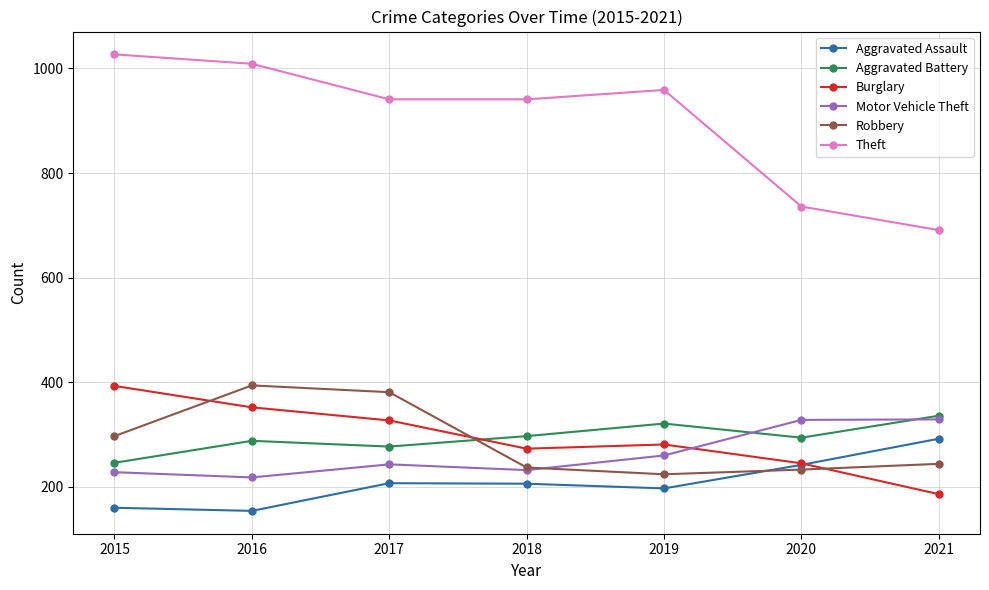

Is it true that Theft equals 736 at 2020?

True